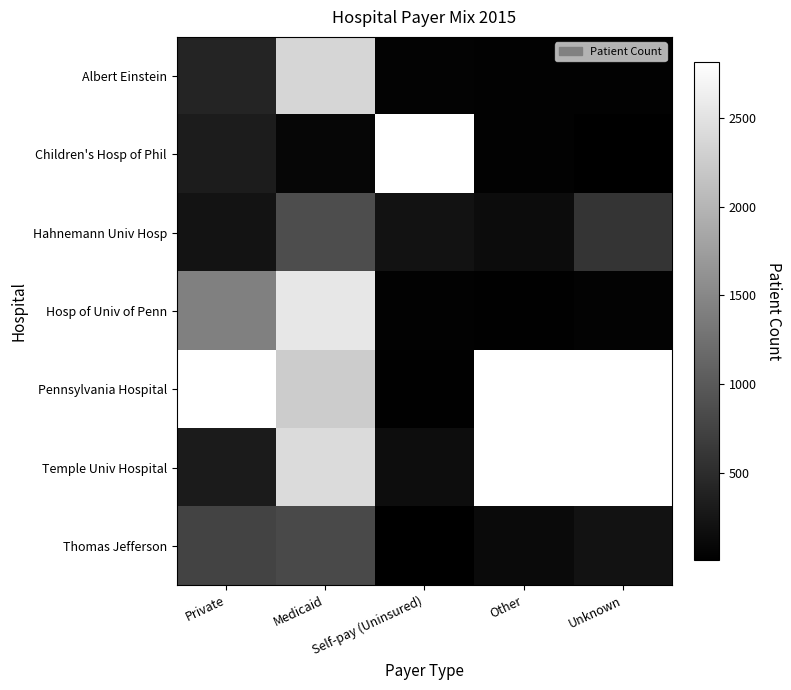

The Thomas Jefferson series shows 1076.8 at Medicaid. True or false?

False